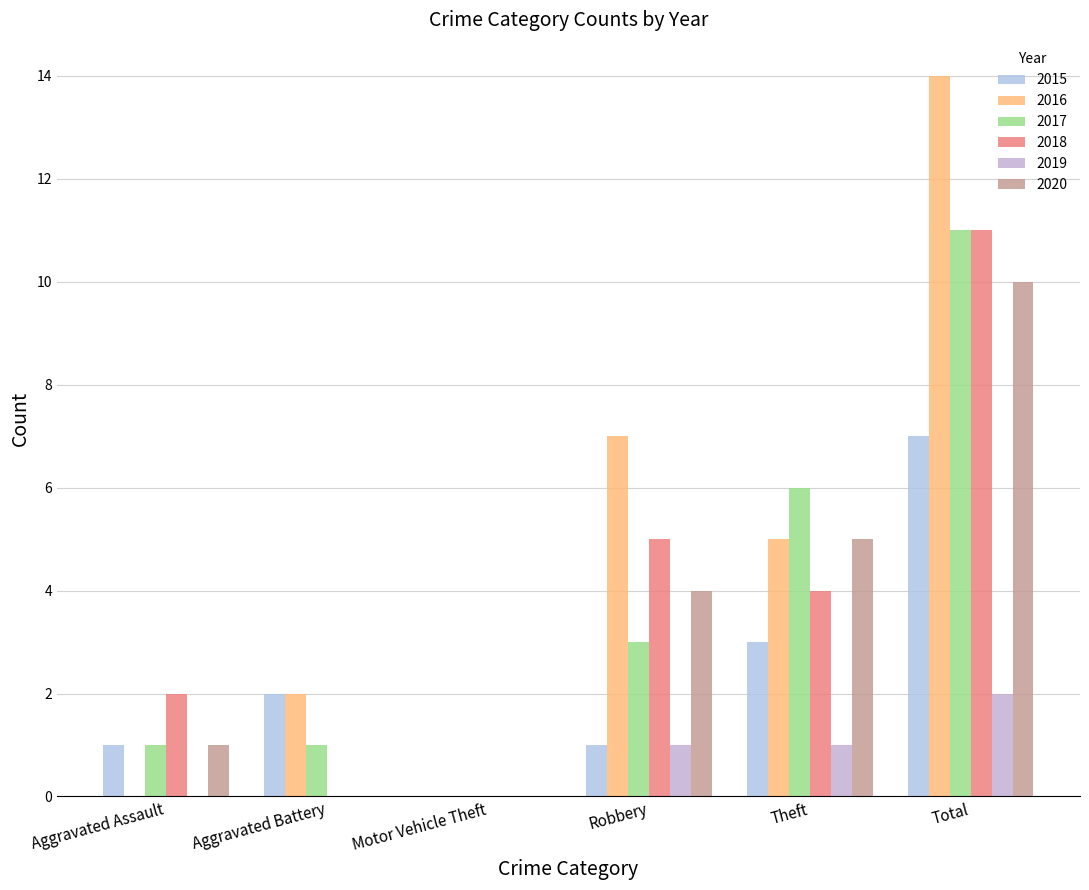

At Aggravated Assault, list the series in order from largest to smallest.

2018, 2015, 2017, 2020, 2016, 2019